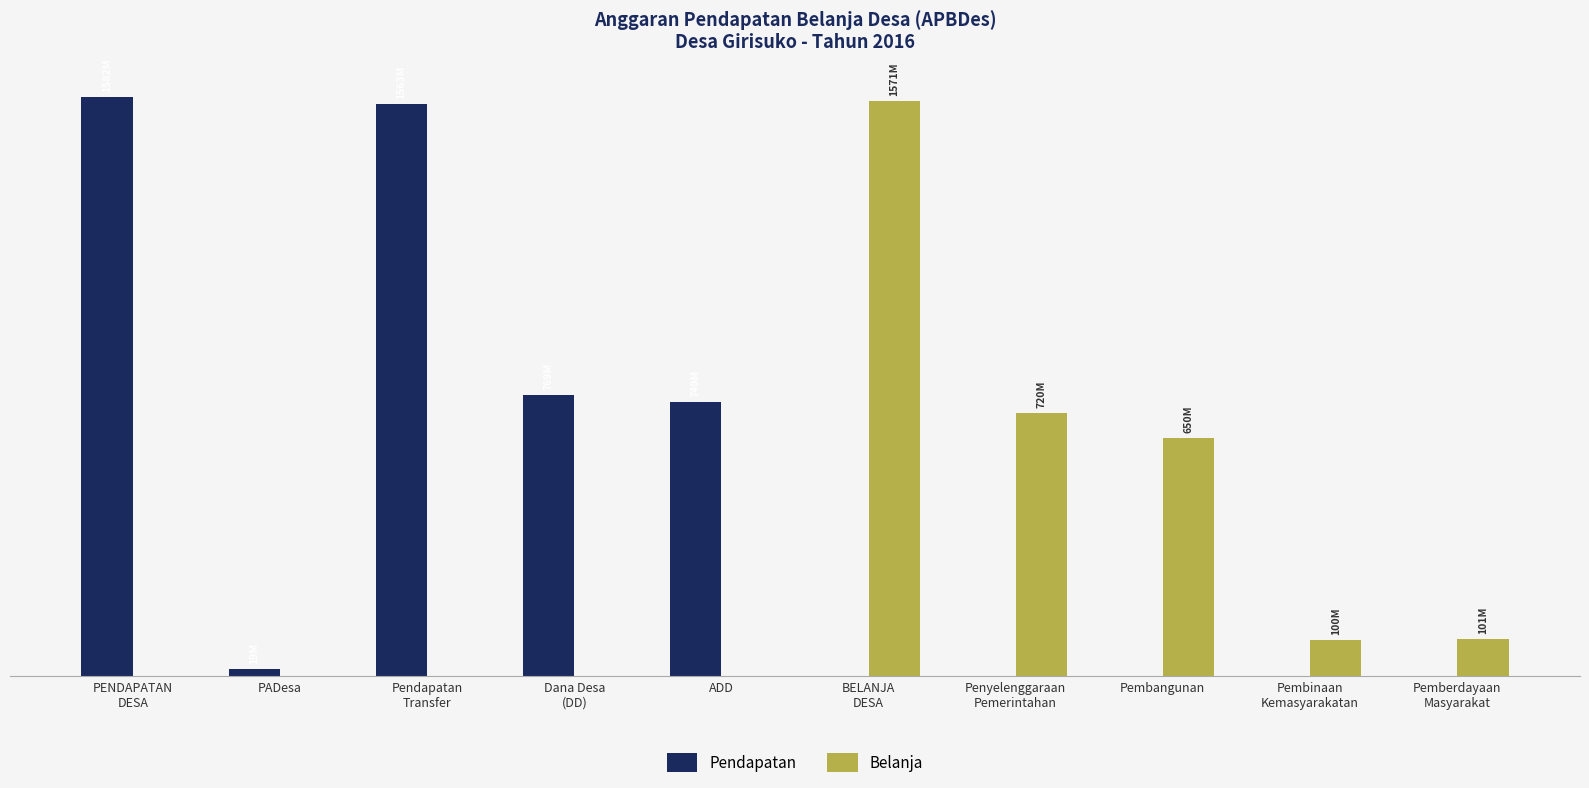

What position from the right is ADD?

6